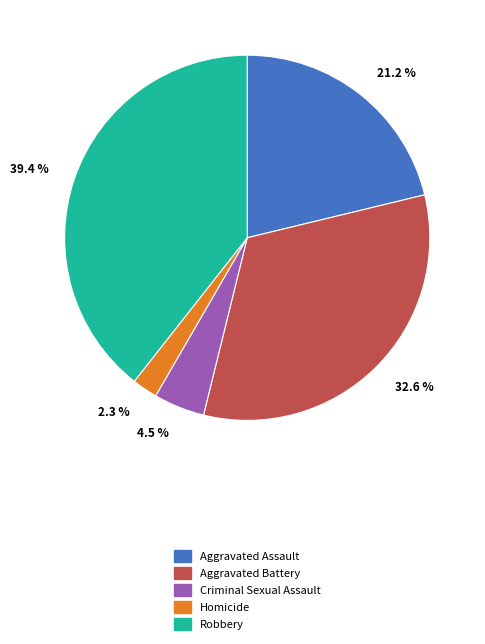

Which has a higher value, Criminal Sexual Assault or Robbery?

Robbery